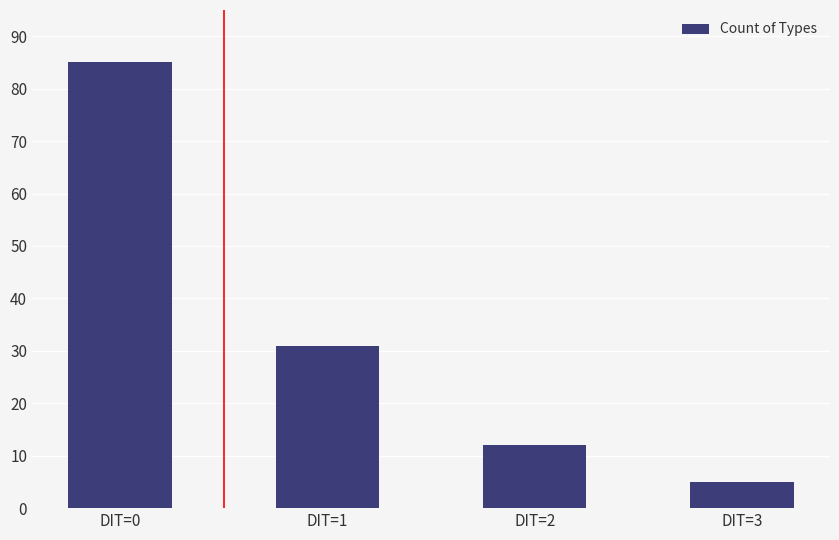

Which has a higher value, DIT=2 or DIT=1?

DIT=1